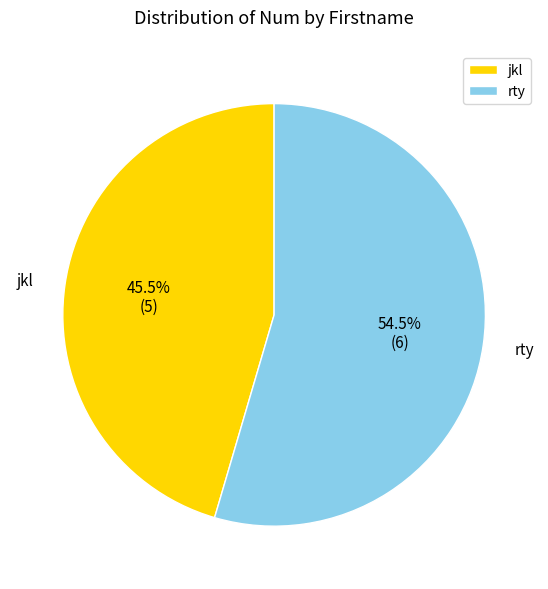

What is the total percentage of jkl and rty?

100.0%